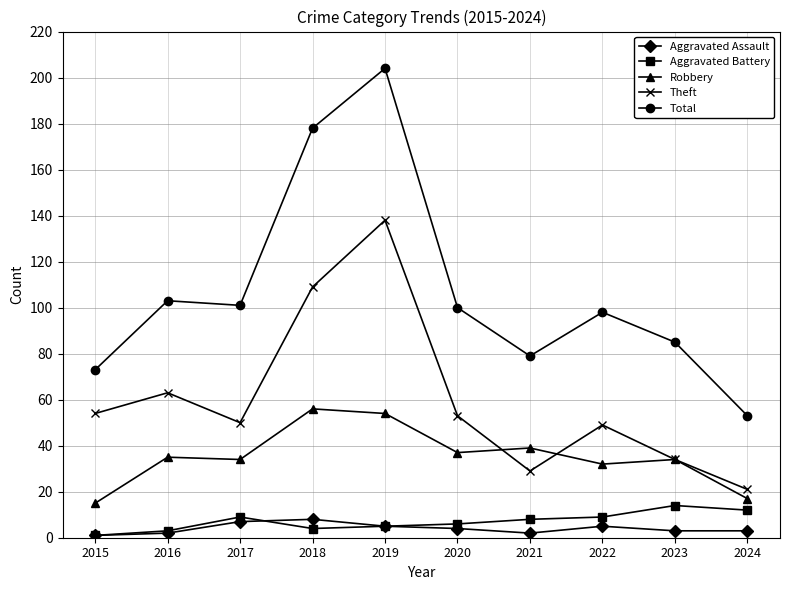

What is the value of the Aggravated Battery point at the 7th from the left?

8